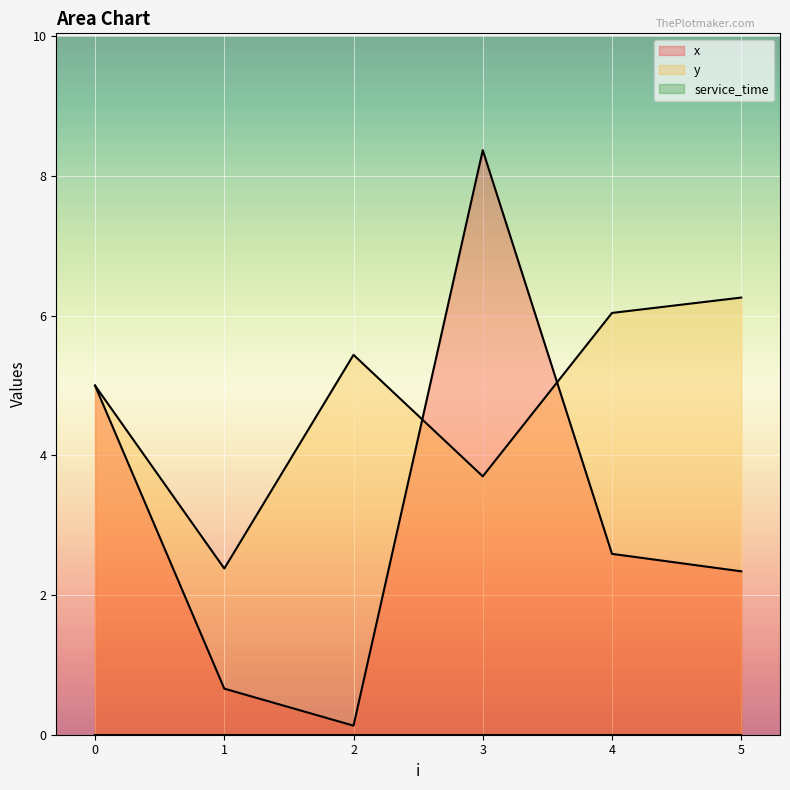

After their last crossing, which series has the higher values: y or x?

y